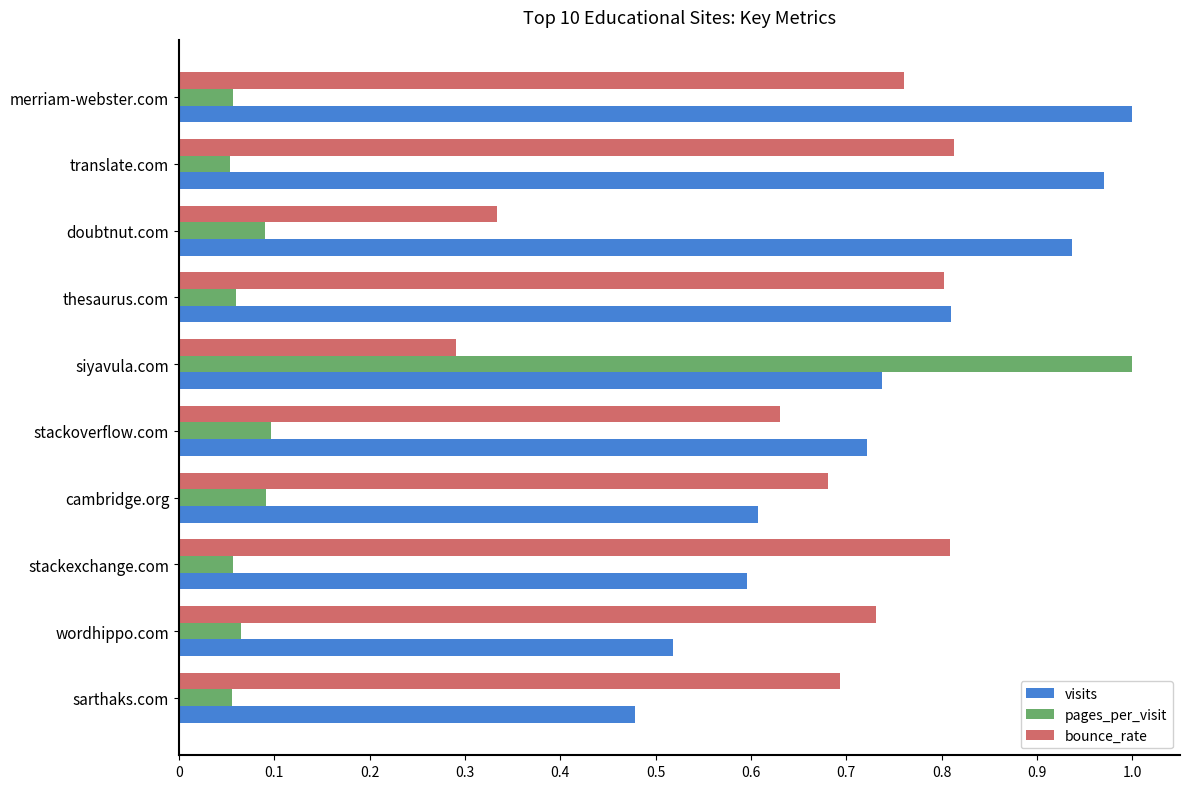

Is it true that bounce_rate equals 0.4 at siyavula.com?

False